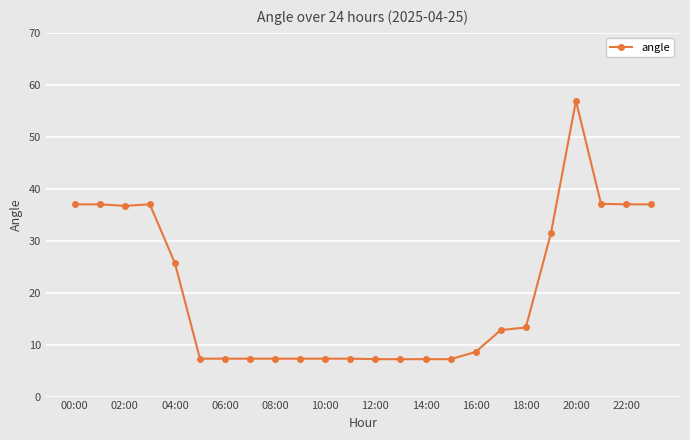

What is the value of the 12th point from the left?

7.3